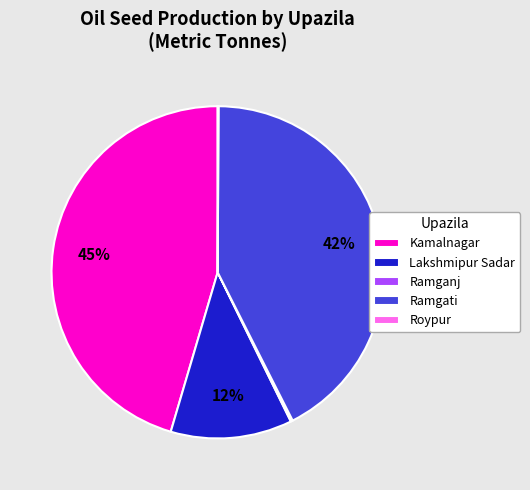

What is the largest slice in the pie chart?

Kamalnagar